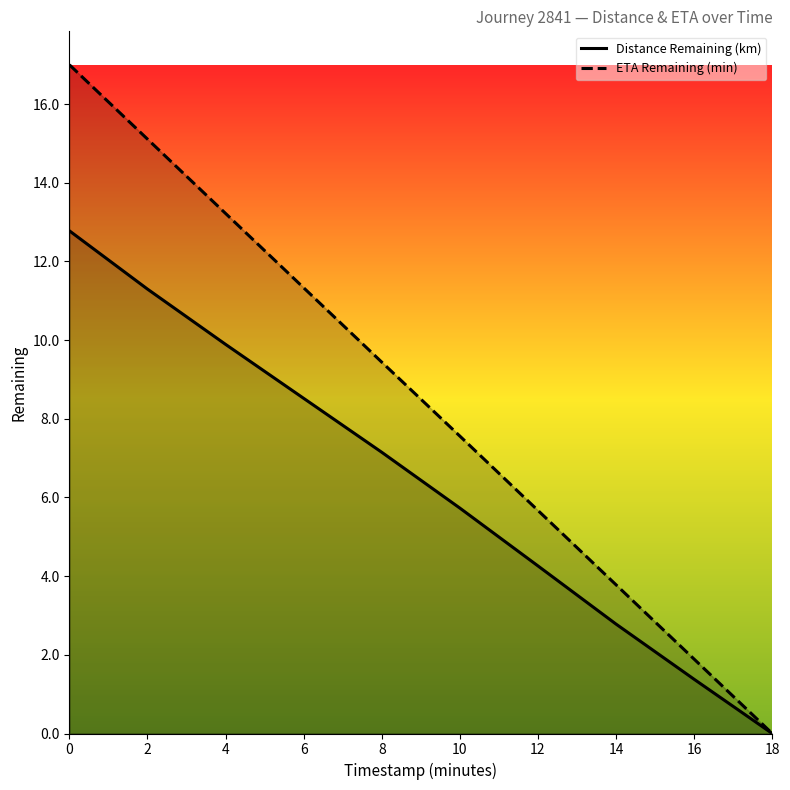

What is the total value across all series at 14?

6.6